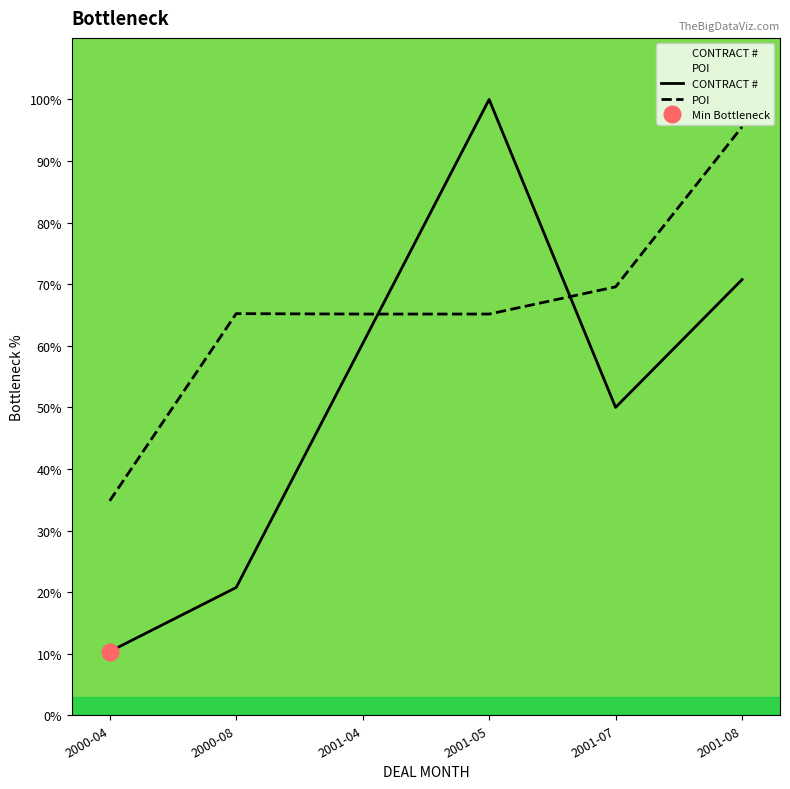

List the series in order of their overall mean, highest first.

POI, CONTRACT #